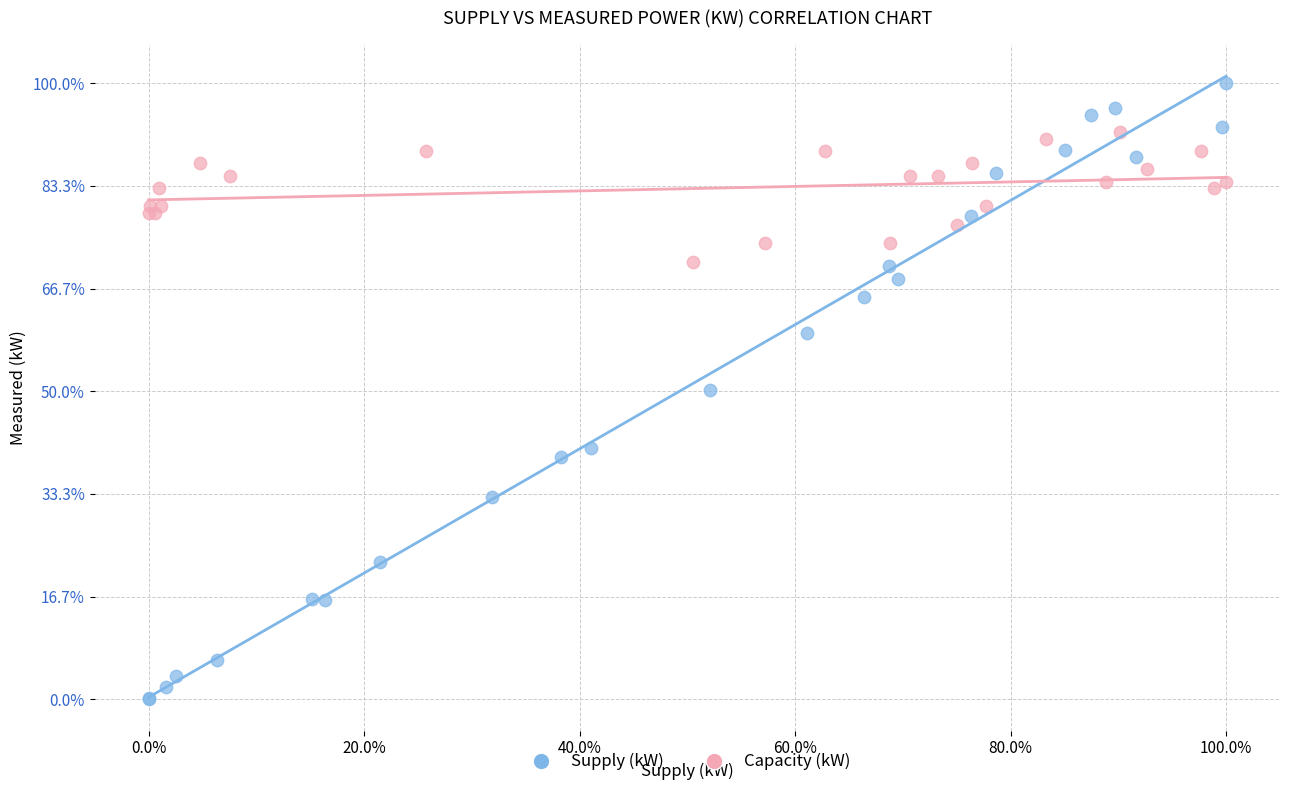

Which series reaches the minimum Y coordinate?

Supply (kW)